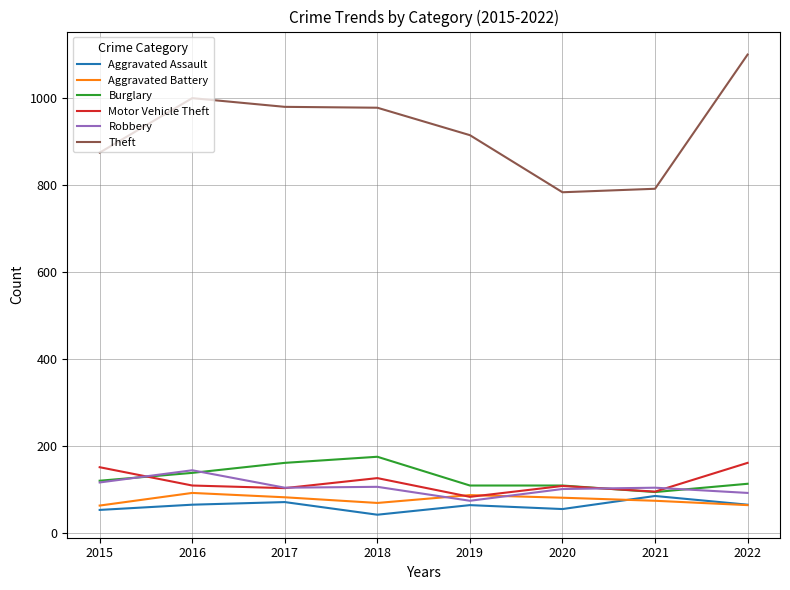

What is the spread (max minus min) of values at 2017?

907